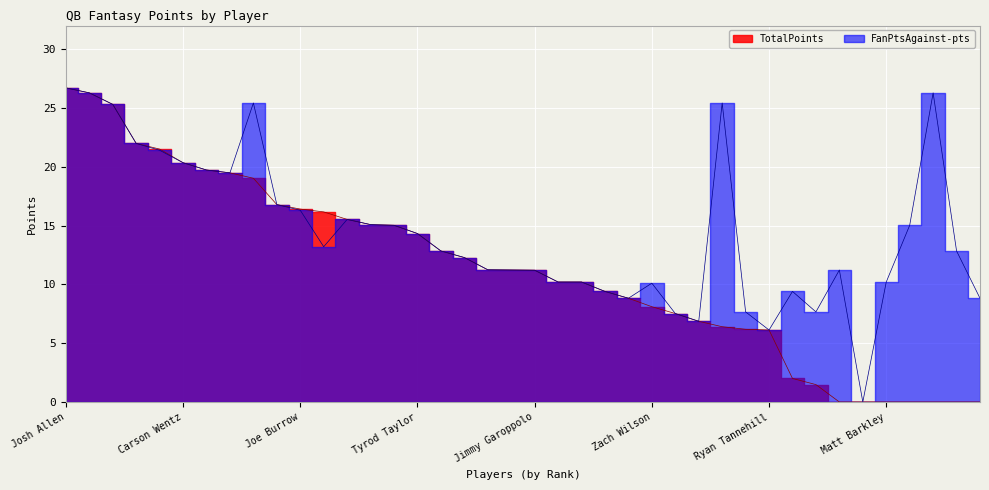

The value of TotalPoints at Carson Wentz is 20.3. True or false?

True